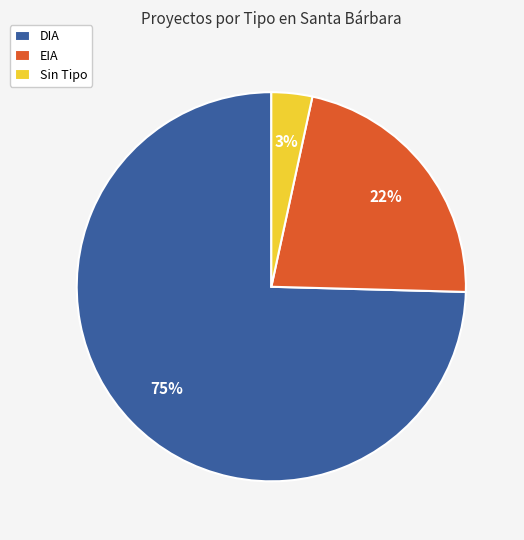

Combined, do EIA and DIA account for over 50%?

Yes